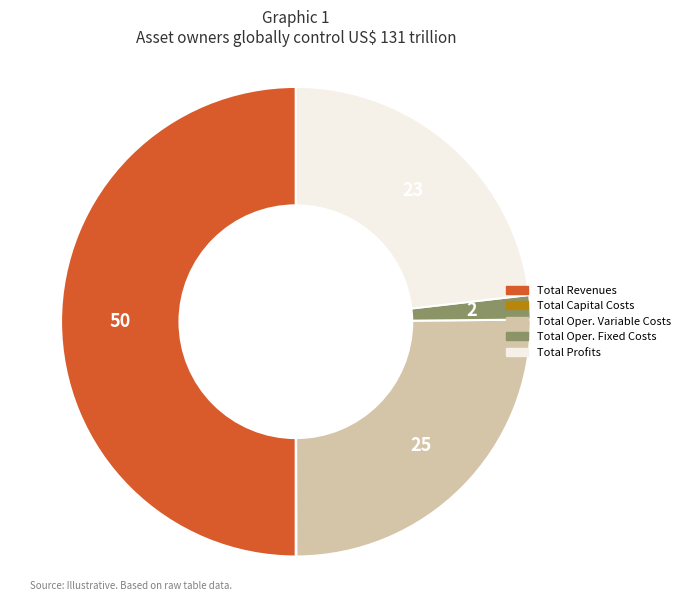

Is the sum of Total Profits and Total Oper. Fixed Costs greater than half?

No